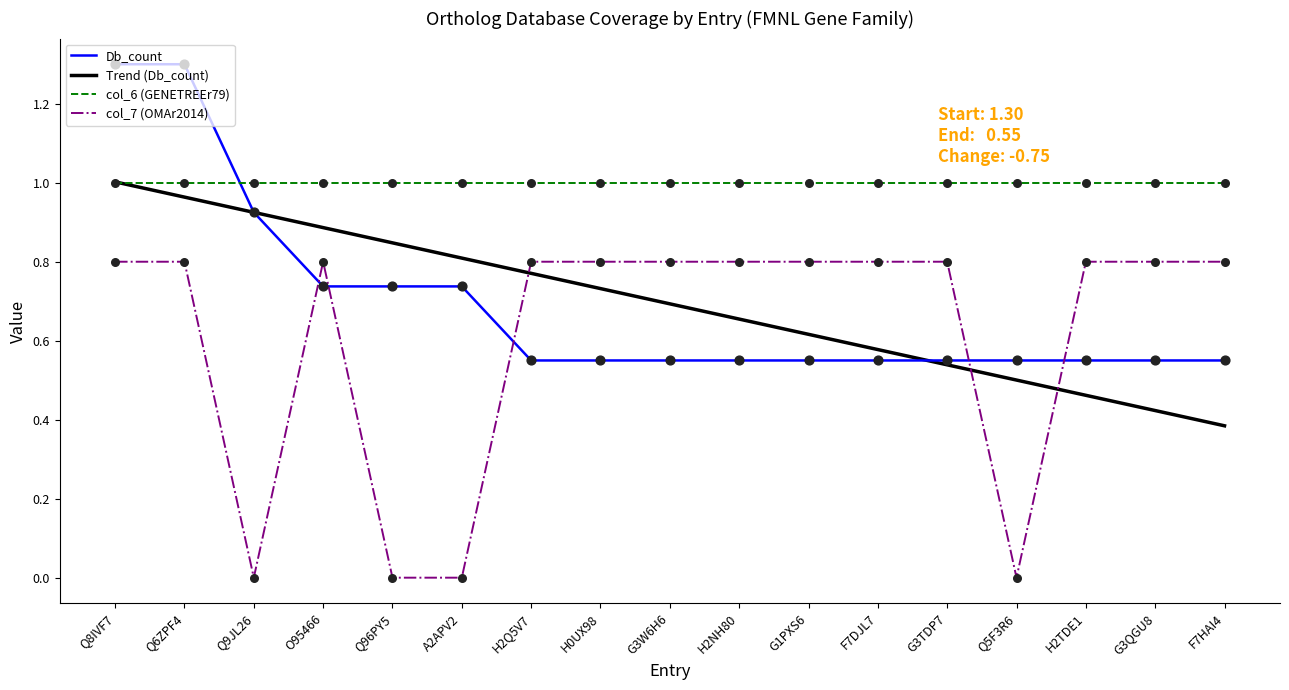

Which series has the largest total across all categories?

col_6 (GENETREEr79)